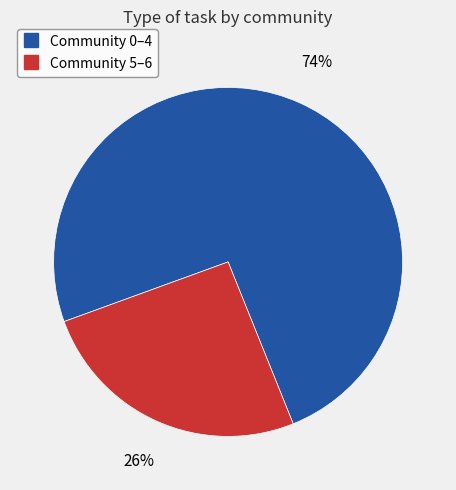

To the nearest percent, what is the average slice percentage?

50%